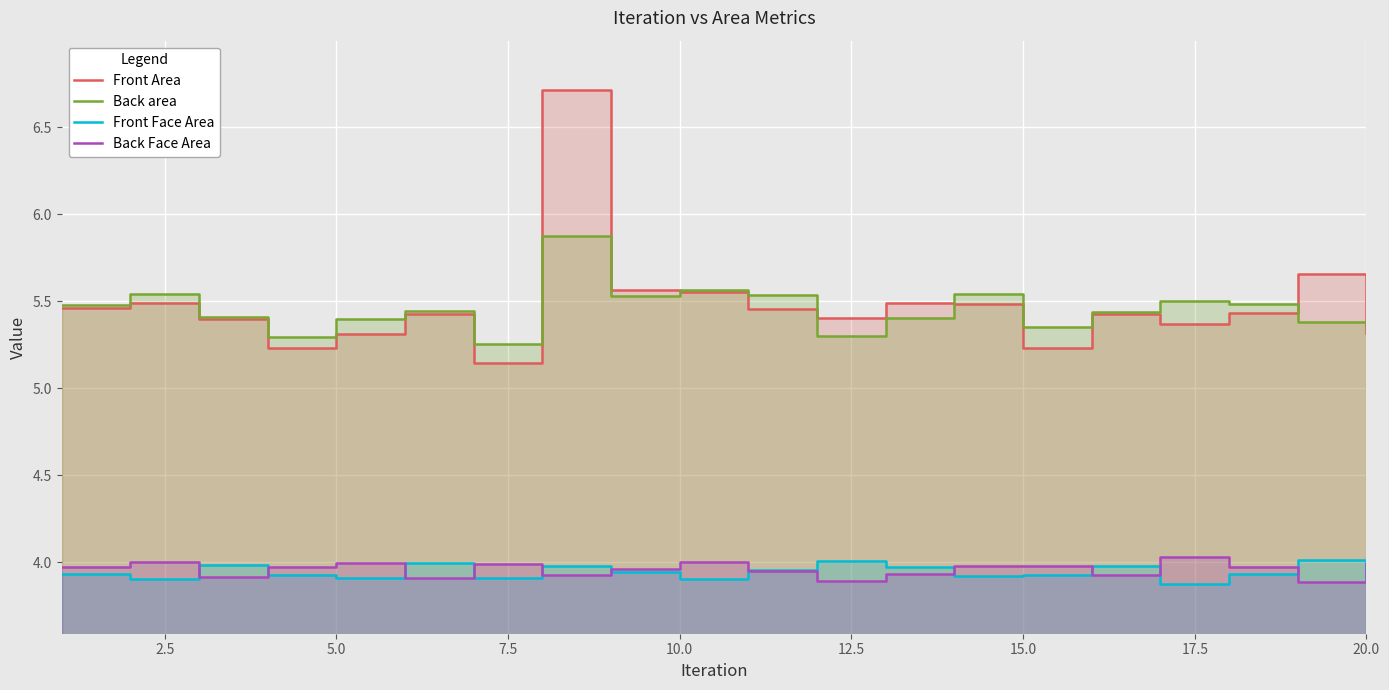

Where is the first local maximum for Front Area?

2.5